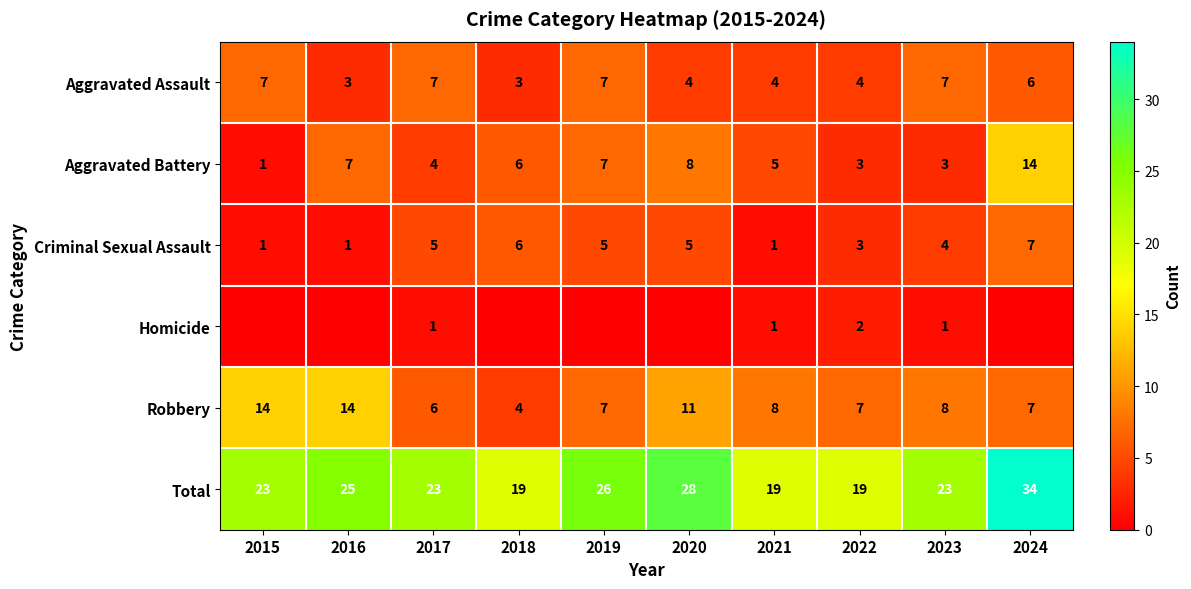

How many categories are shown in the chart?

10